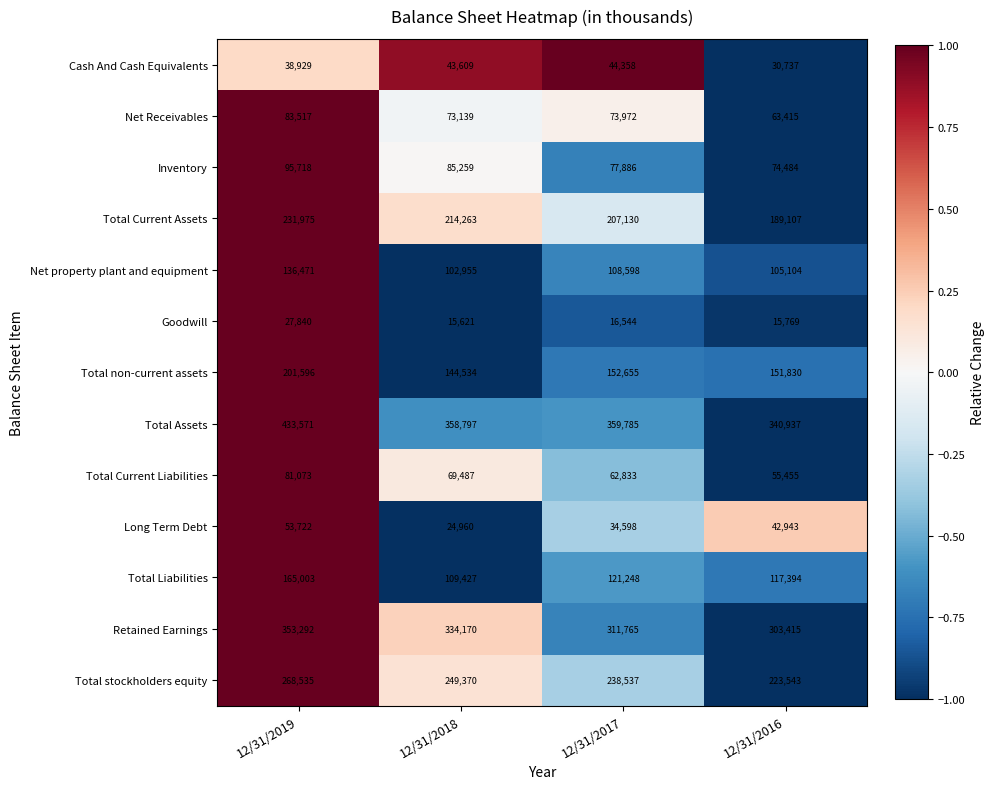

Which category has the lowest value in the Net Receivables series?

12/31/2016